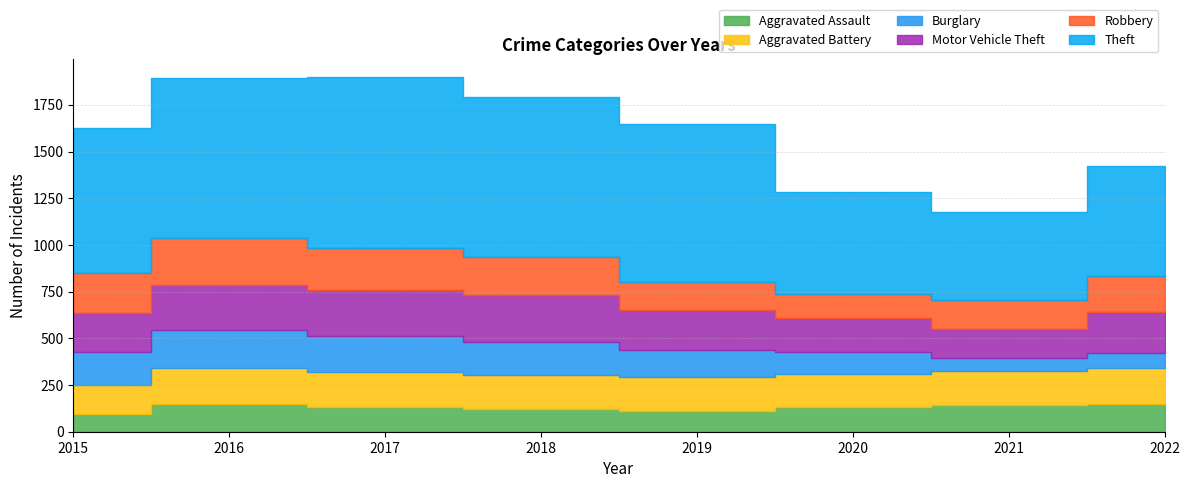

Reading left to right, what are all the values shown in this chart?

Aggravated Assault: 2015=95	2016=146	2017=131	2018=119	2019=113	2020=131	2021=142	2022=146
Aggravated Battery: 2015=154	2016=196	2017=191	2018=183	2019=182	2020=180	2021=181	2022=193
Burglary: 2015=178	2016=201	2017=189	2018=176	2019=143	2020=116	2021=71	2022=82
Motor Vehicle Theft: 2015=211	2016=245	2017=247	2018=256	2019=216	2020=184	2021=156	2022=219
Robbery: 2015=212	2016=247	2017=224	2018=204	2019=150	2020=124	2021=153	2022=194
Theft: 2015=774	2016=858	2017=916	2018=856	2019=841	2020=551	2021=474	2022=590